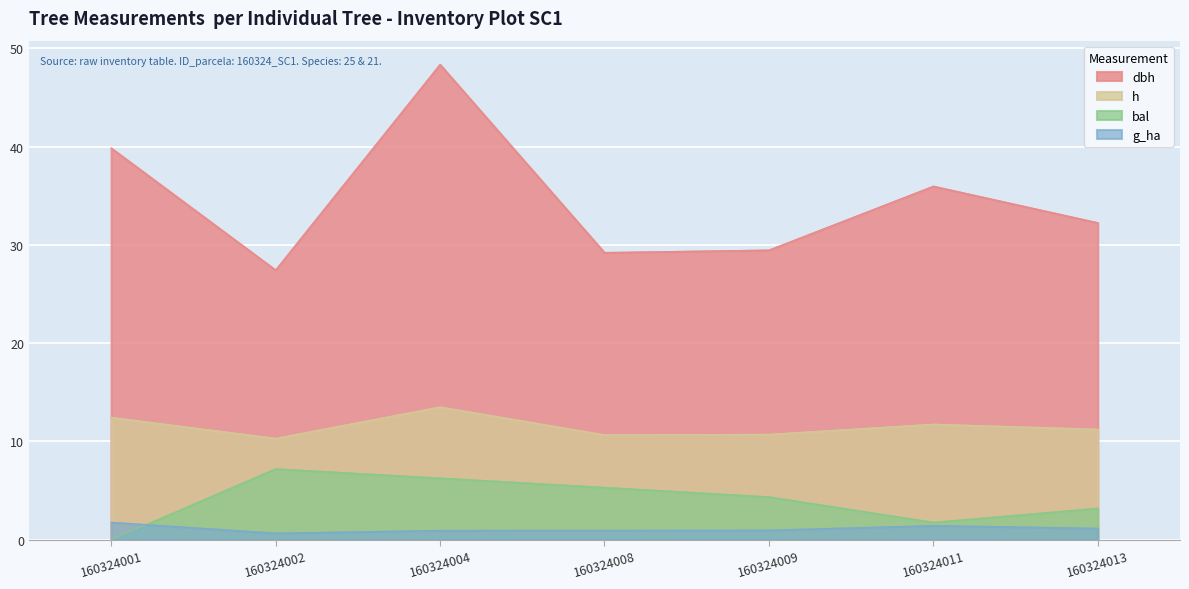

In g_ha, how many points are higher than both neighbors (excluding endpoints)?

1